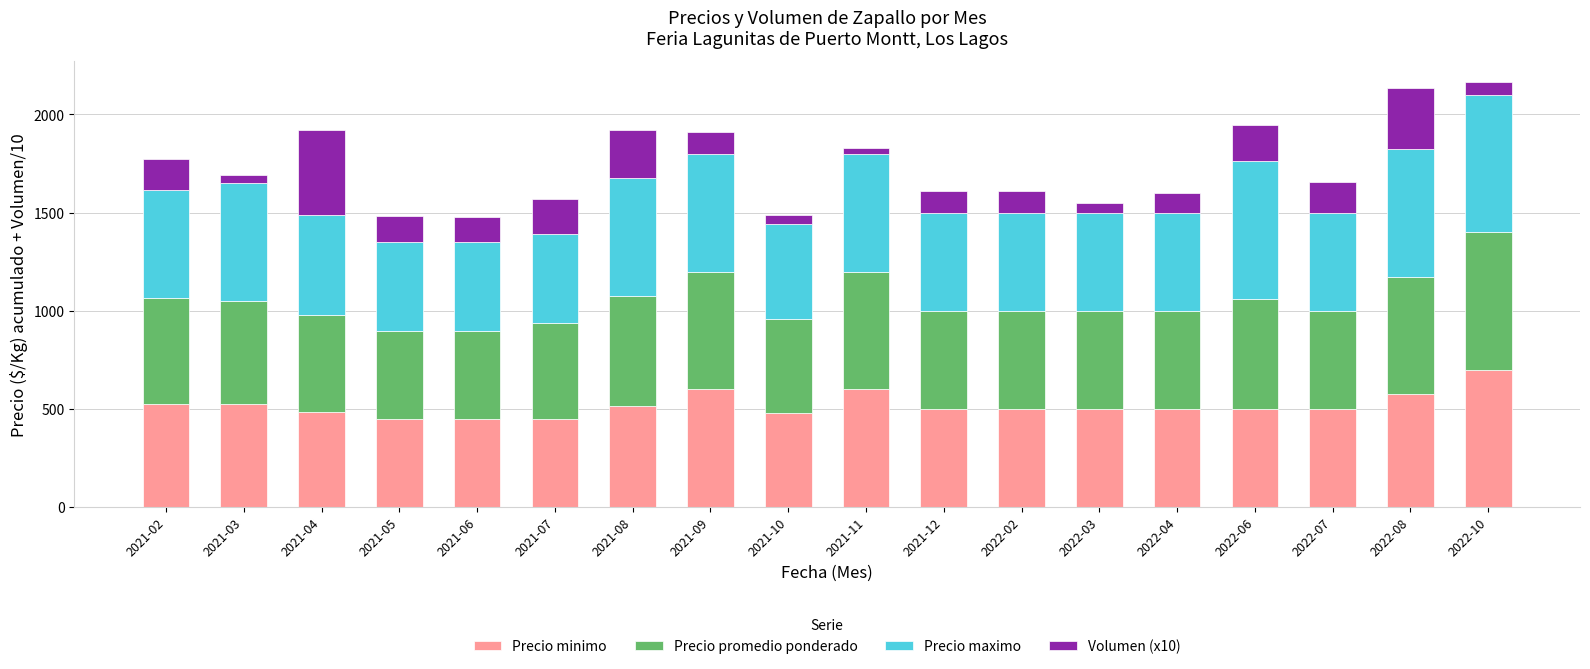

How many values in the Precio minimo series are below 500?

5